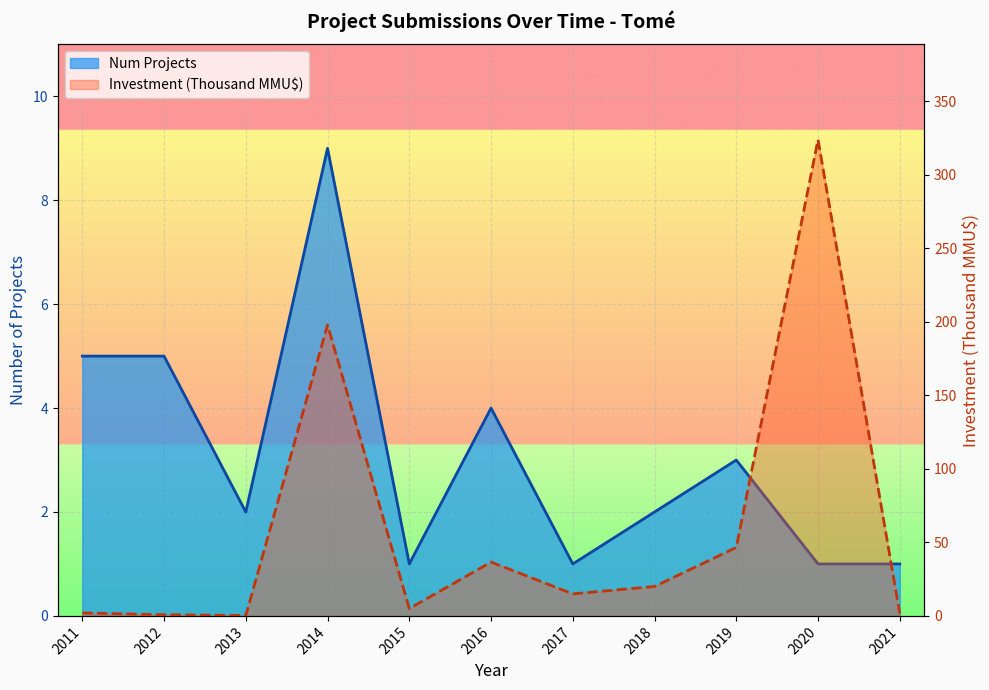

Where does the Num Projects line series first go above 2?

2011